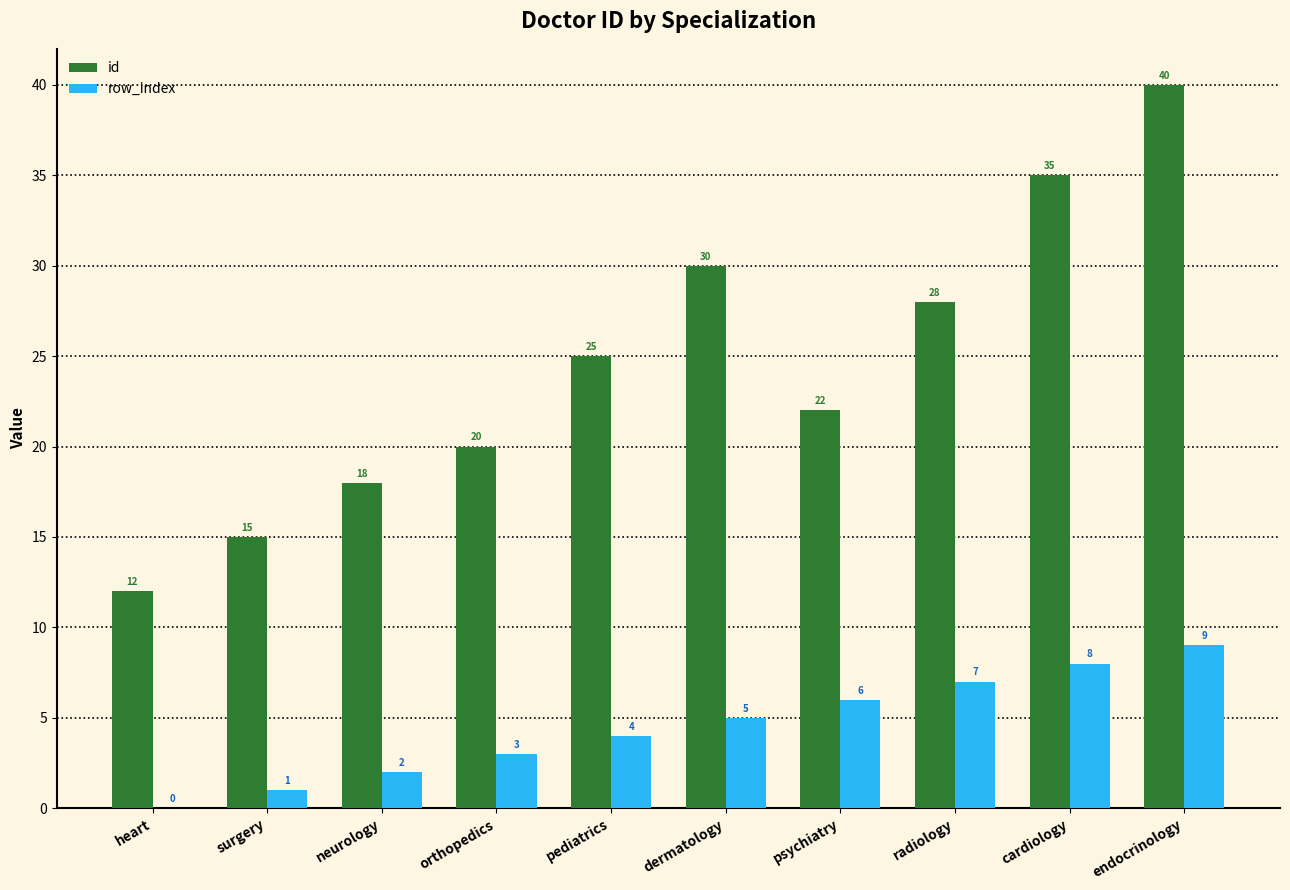

Where is row_index nearest to the value 4?

pediatrics